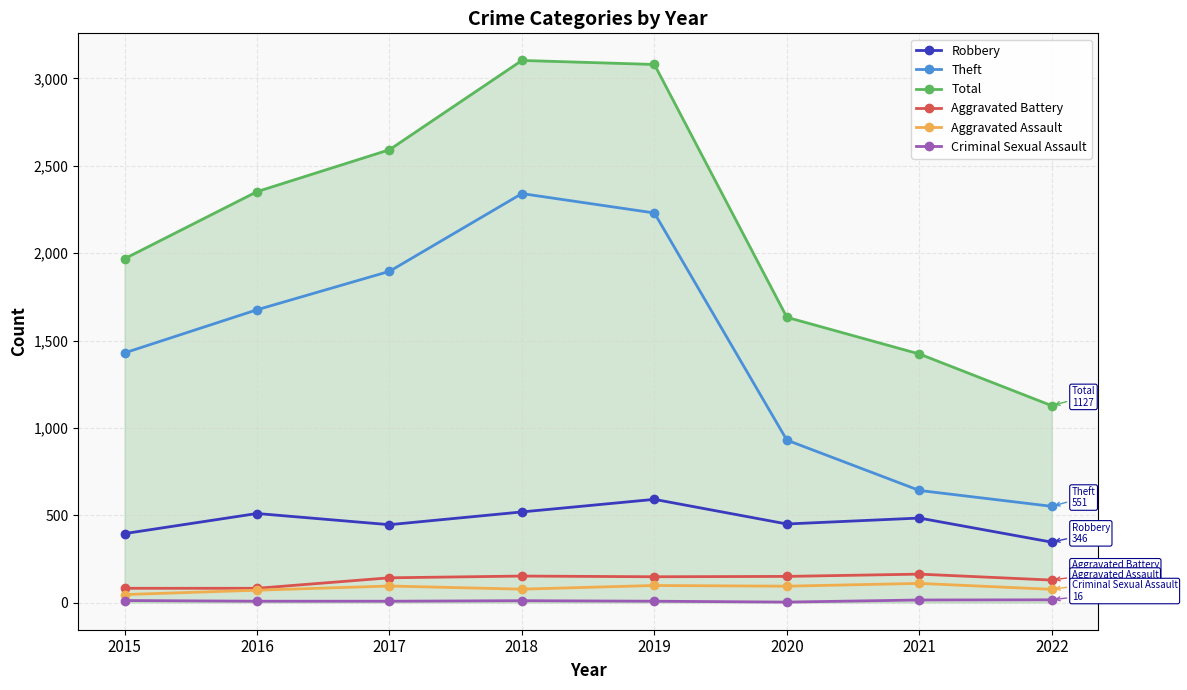

True or false: Aggravated Battery has more than 0 points higher than both neighbors.

True